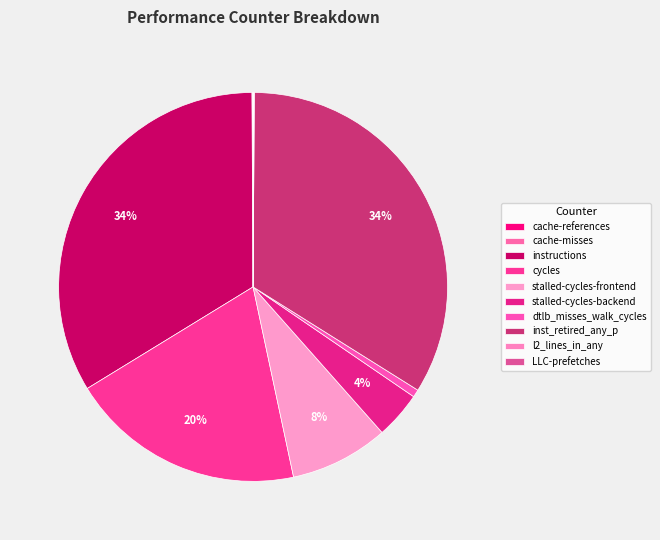

What is the change in value from instructions to inst_retired_any_p?

+74365038